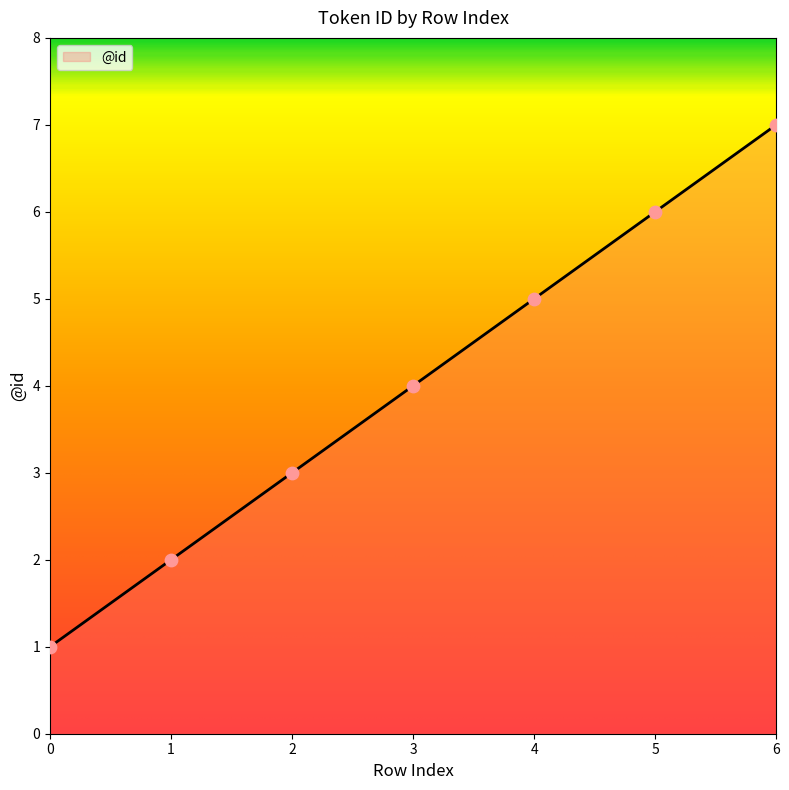

What is the ratio of the value at 5 to the value at 6?

0.9